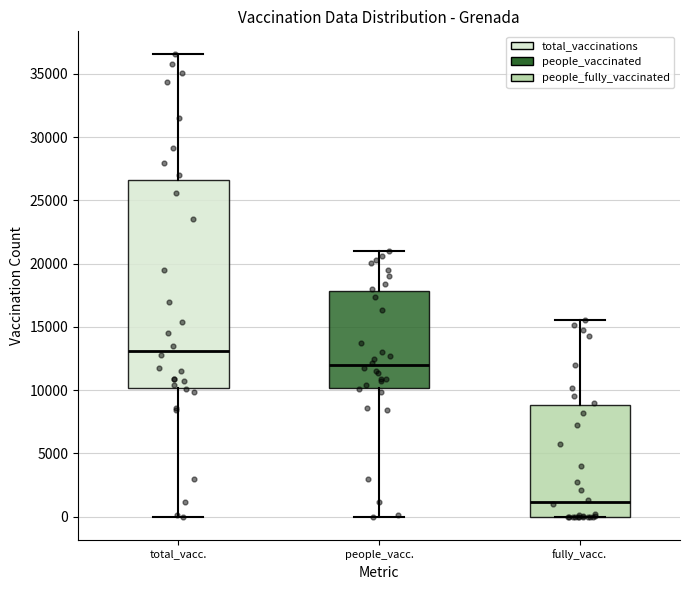

Which box is the tallest, from its lower edge to its upper edge?

total_vacc.